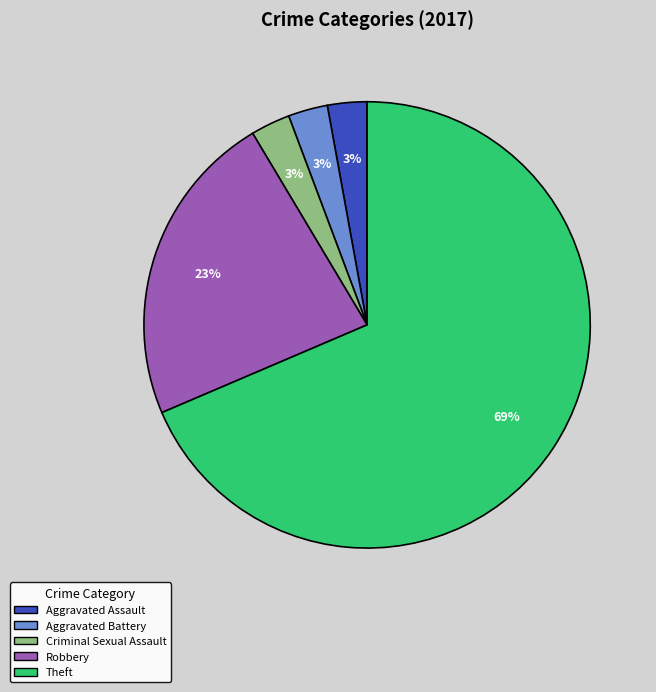

Is the sum of Aggravated Assault and Aggravated Battery greater than half?

No